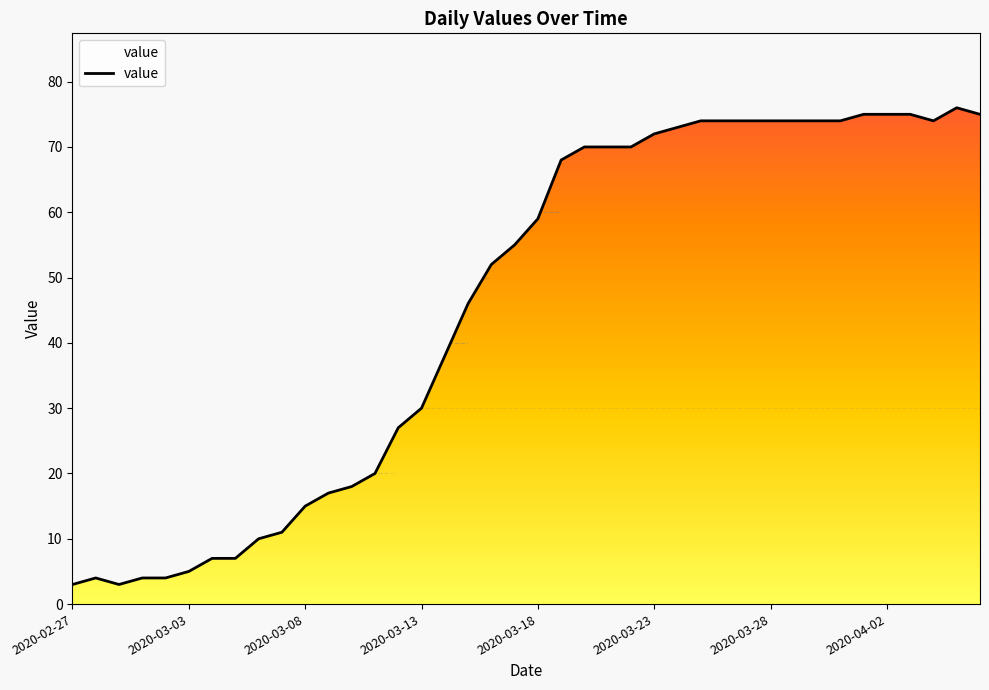

How many interior local peaks (higher than both neighbors) does the data have?

2